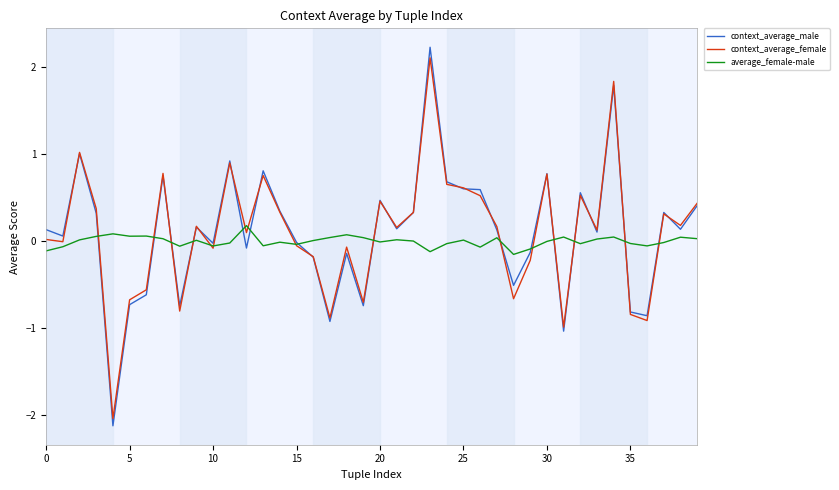

Which series has the largest range (max minus min)?

context_average_male